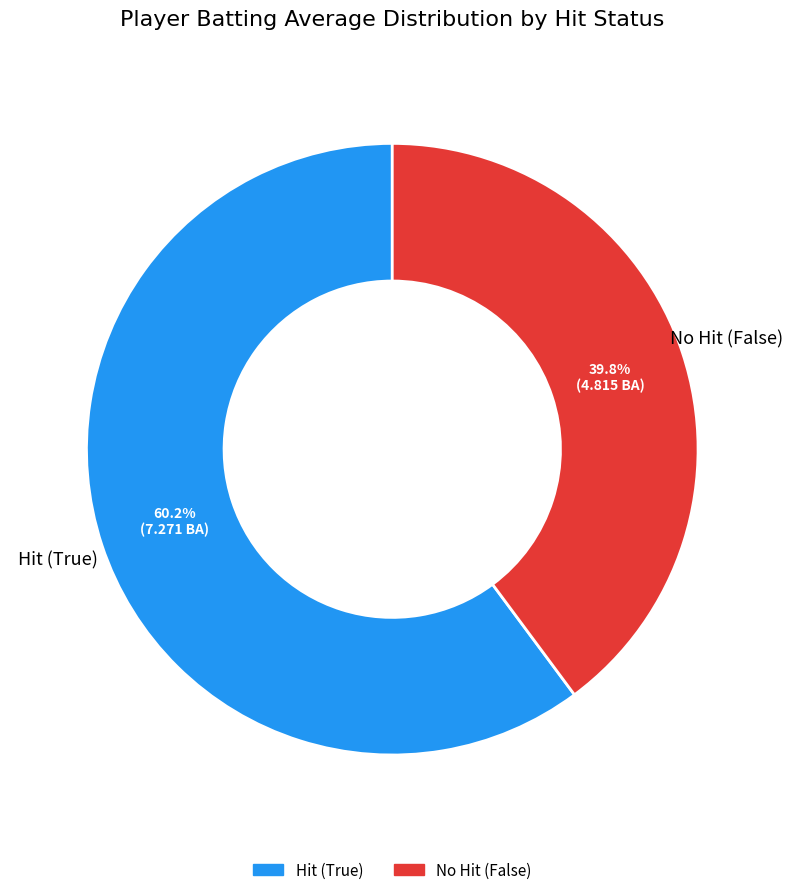

Count the number of slices in the pie.

2